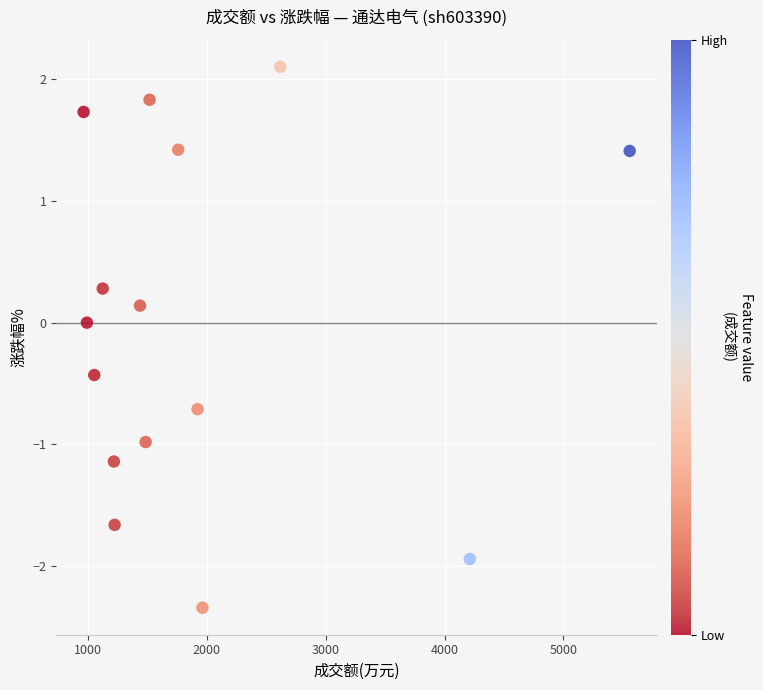

What is the range of Y values (max minus min)?

4.4